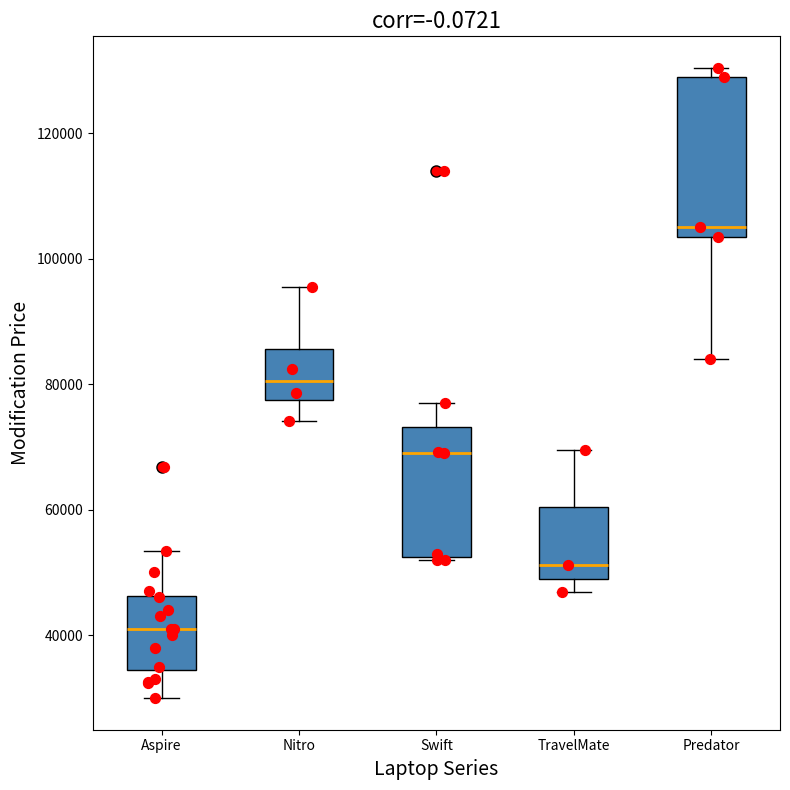

Where is the upper edge of the box for TravelMate on the y-axis? The values are not printed on the chart, so give them approximately, as read against the axis.

60000